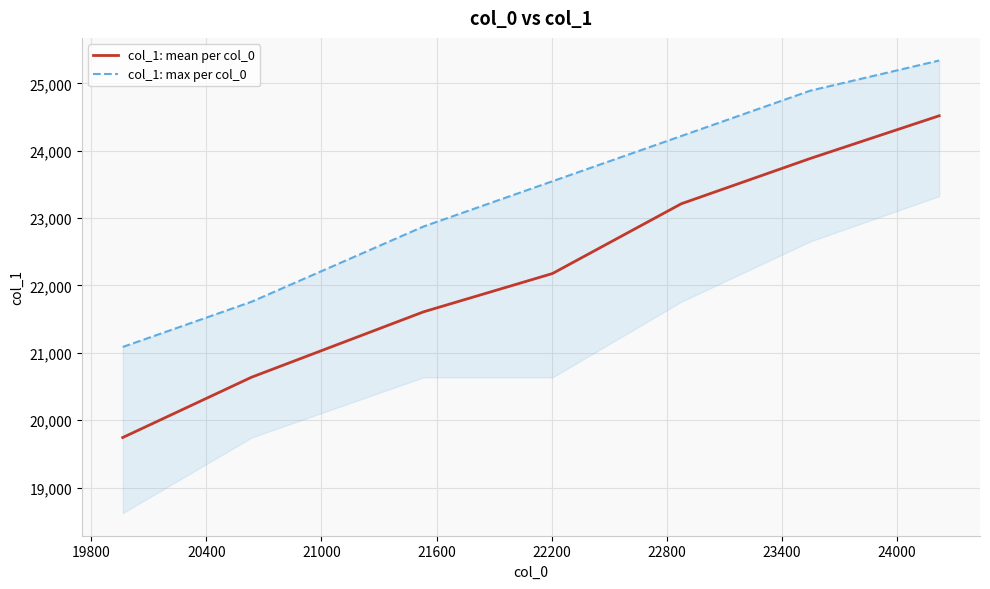

What is the minimum value for col_1: mean per col_0?

19742.2